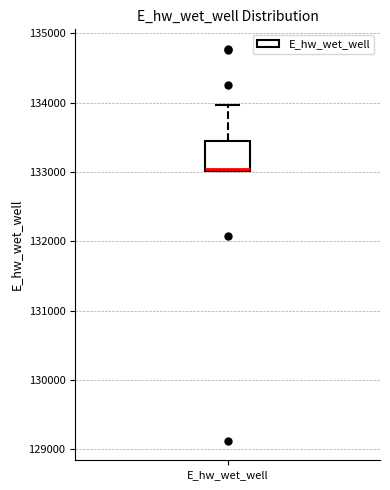

Where is the lower edge of the box for E_hw_wet_well on the y-axis? The values are not printed on the chart, so give them approximately, as read against the axis.

133000